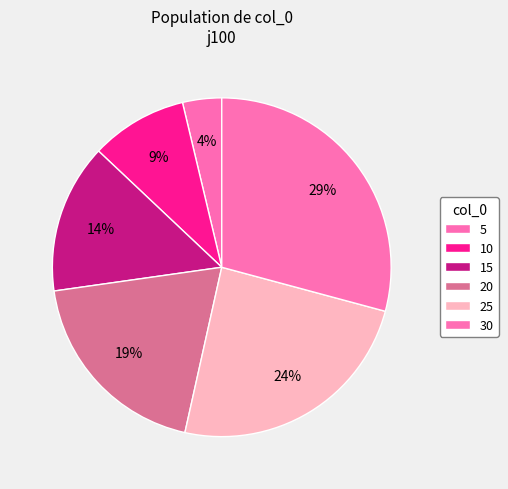

How many slices are in this pie chart?

6